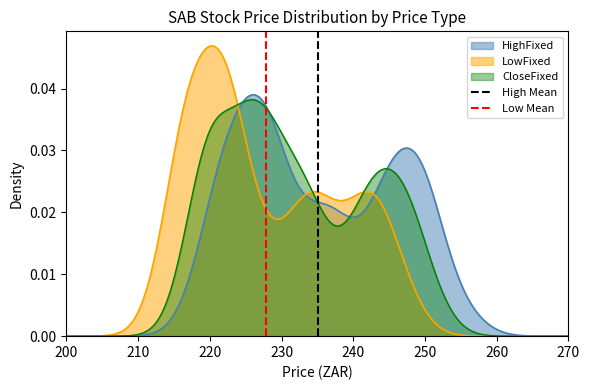

Which category has the lowest value across all series?

200